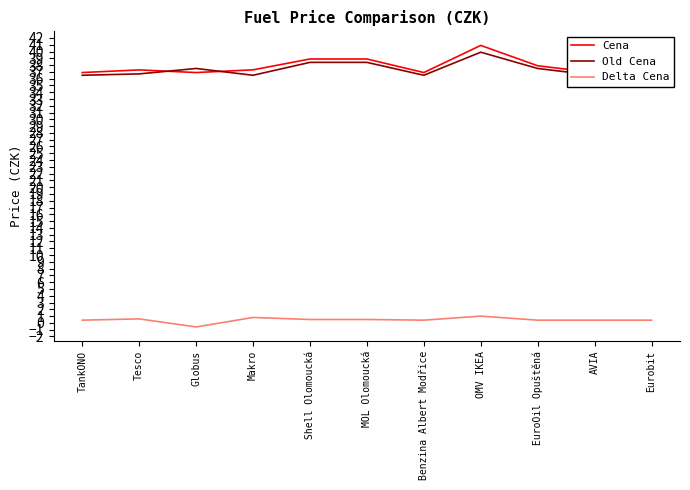

How many data points does each series have?

11